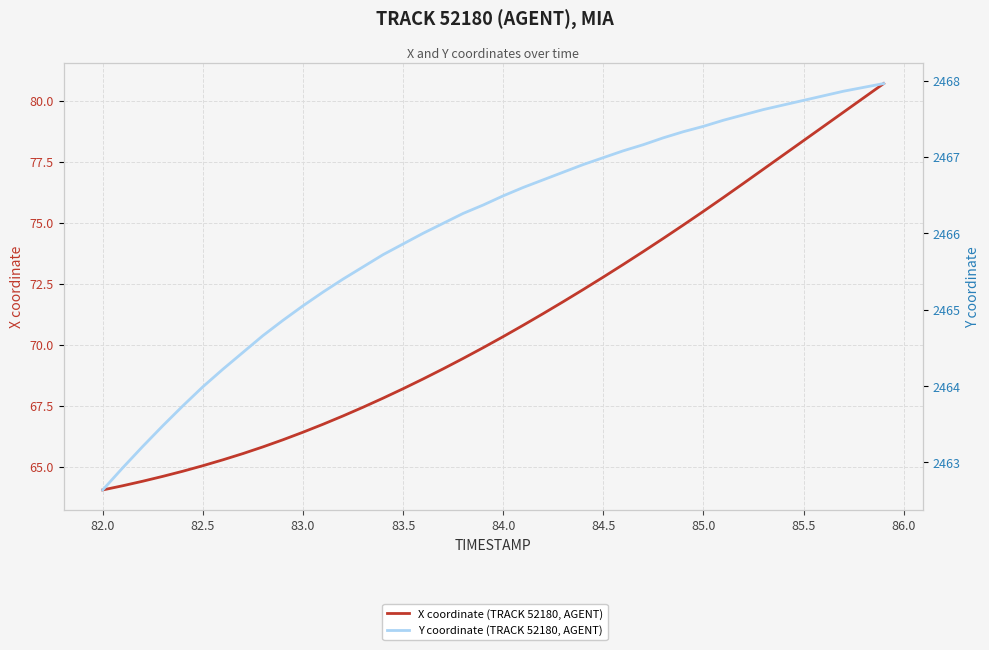

Reading left to right, extract all data points from this chart.

X coordinate (TRACK 52180, AGENT): 64.1	64.2	64.4	64.6	64.8	65.0	65.3	65.5	65.8	66.1	66.4	66.7	67.1	67.4	67.8	68.2	68.6	69.0	69.4	69.9	70.3	70.8	71.3	71.8	72.3	72.8	73.3	73.8	74.4	74.9	75.5	76.0	76.6	77.2	77.8	78.4	78.9	79.5	80.1	80.7
Y coordinate (TRACK 52180, AGENT): 2462.6	2462.9	2463.2	2463.5	2463.7	2464.0	2464.2	2464.4	2464.7	2464.9	2465.1	2465.2	2465.4	2465.6	2465.7	2465.9	2466.0	2466.1	2466.3	2466.4	2466.5	2466.6	2466.7	2466.8	2466.9	2467.0	2467.1	2467.2	2467.2	2467.3	2467.4	2467.5	2467.6	2467.6	2467.7	2467.7	2467.8	2467.9	2467.9	2468.0